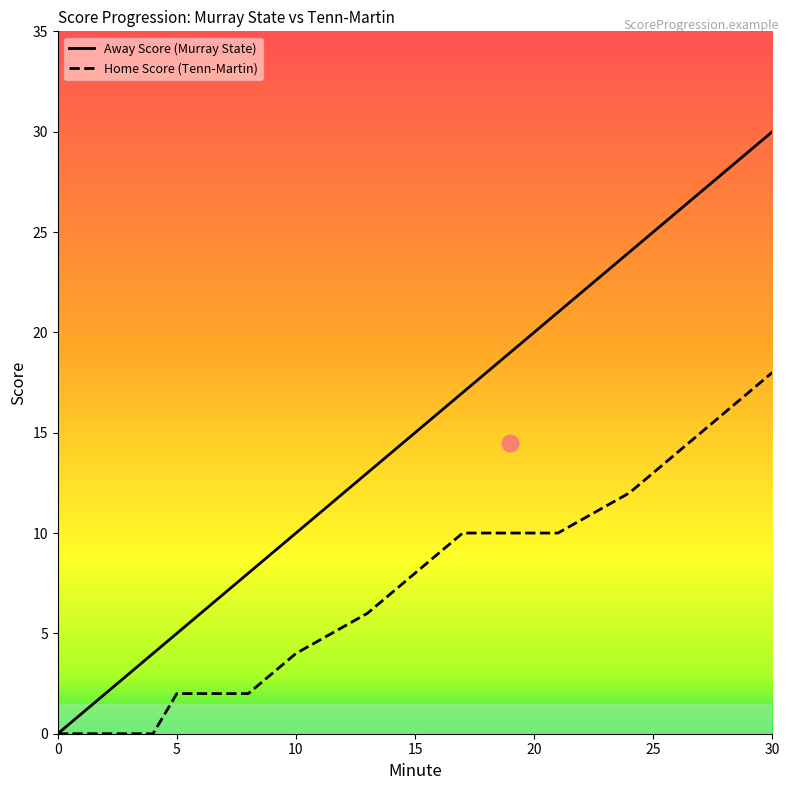

List the series in order of their overall mean, highest first.

Away Score (Murray State), Home Score (Tenn-Martin)